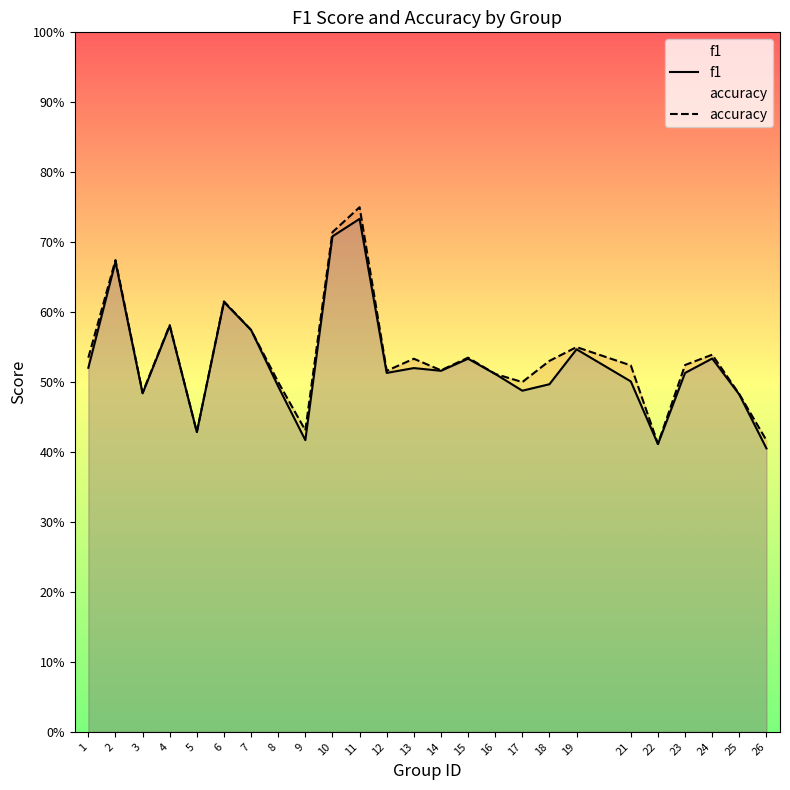

Which series has the widest spread of values?

accuracy